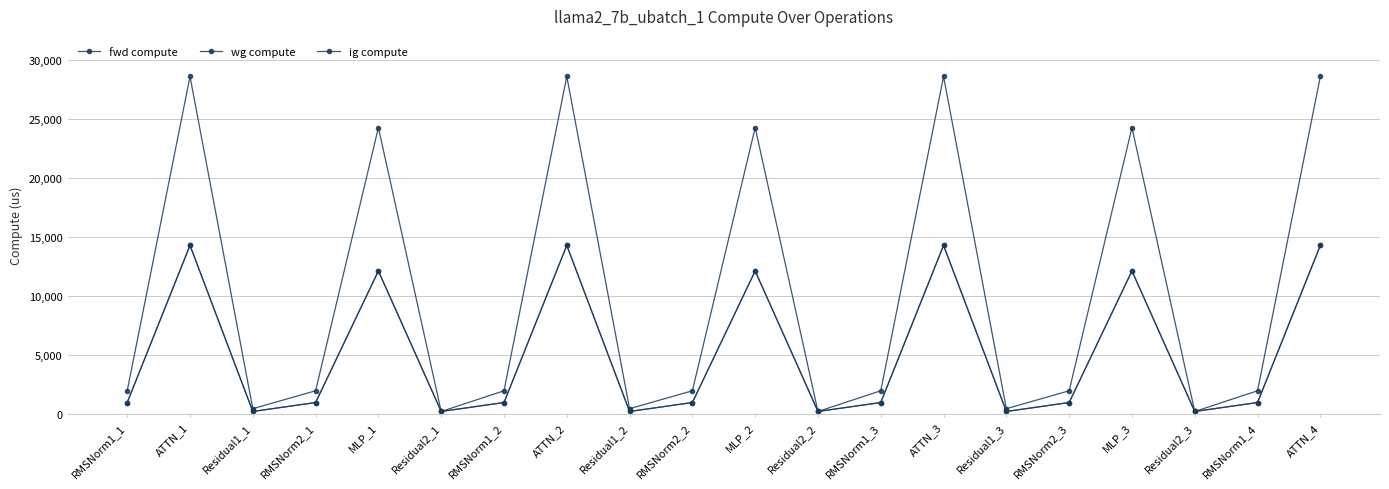

At which label does fwd compute reach its peak?

ATTN_1